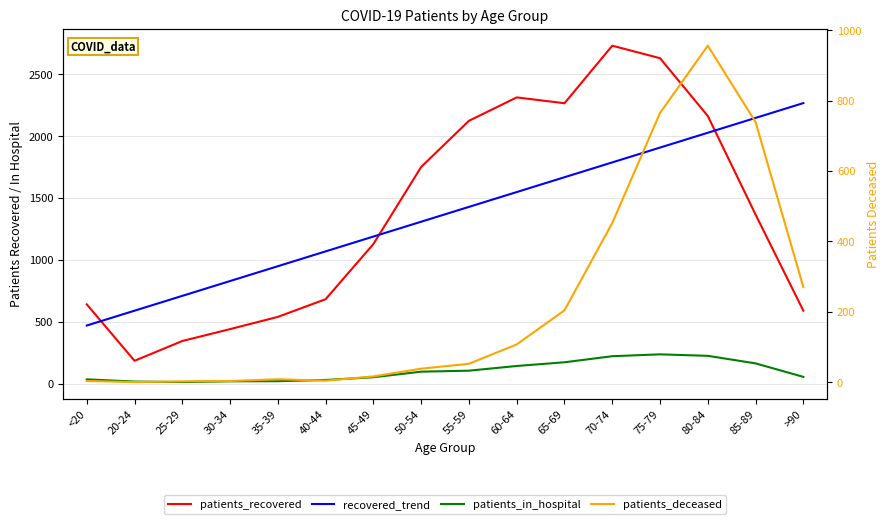

Between 30-34 and 65-69, which series saw the biggest shift?

patients_recovered